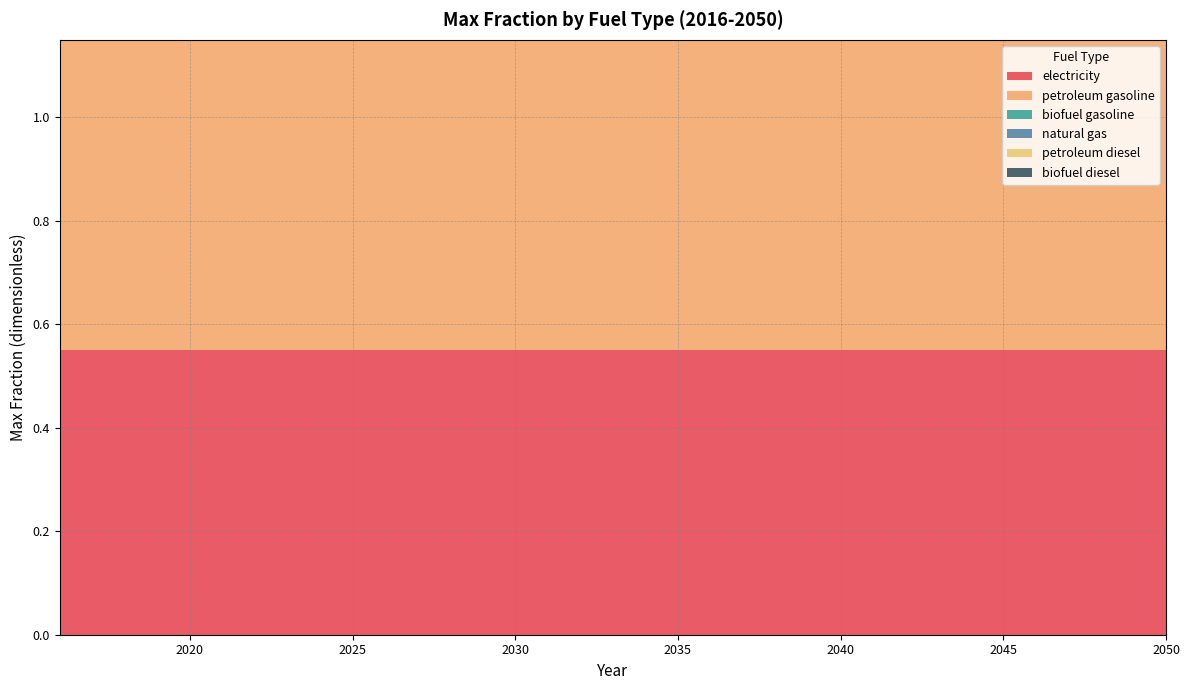

True or false: biofuel diesel and petroleum diesel cross at least once.

False